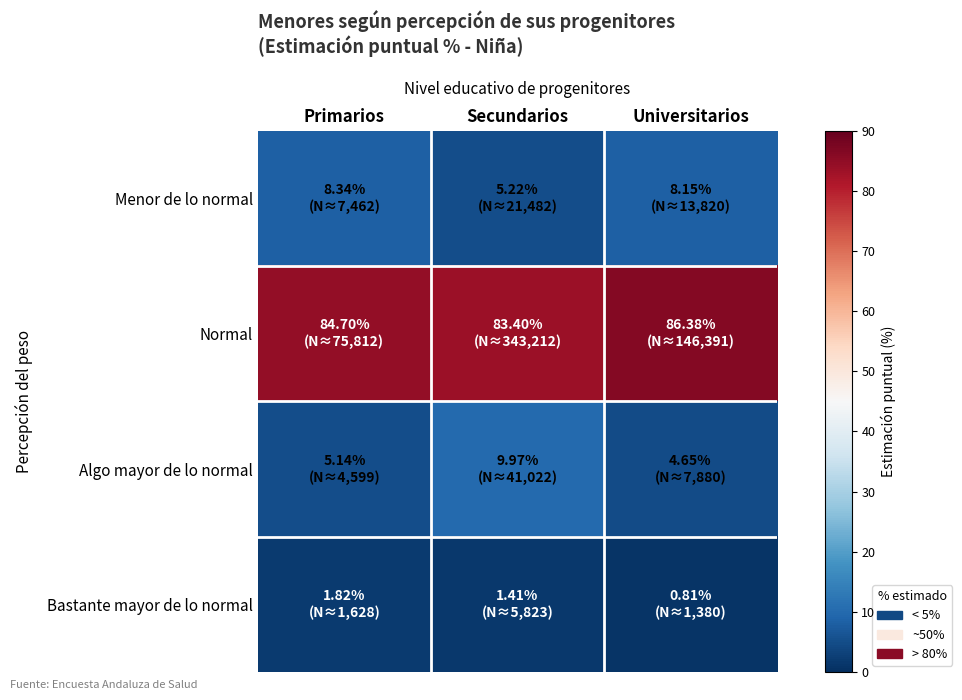

Count the number of categories in the chart.

3